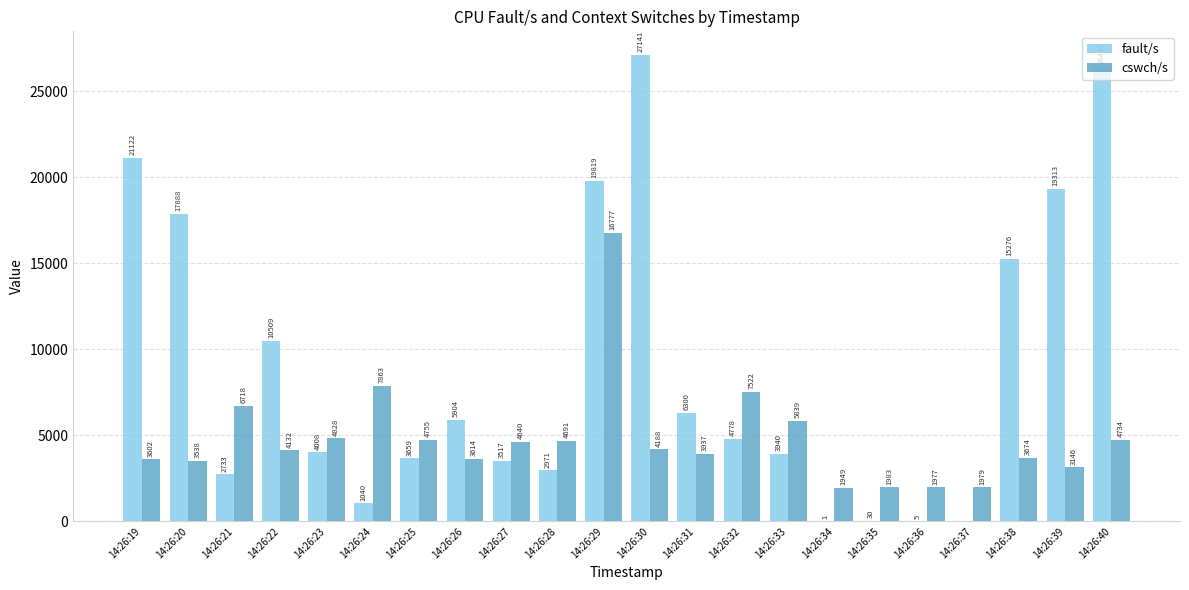

Is the value of cswch/s at 14:26:36 greater than the value of fault/s at 14:26:30?

No